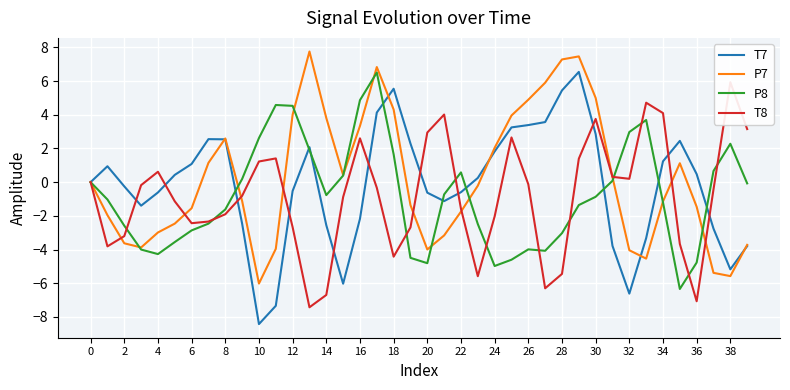

What is the approximate value of P8 at 34?

-1.2